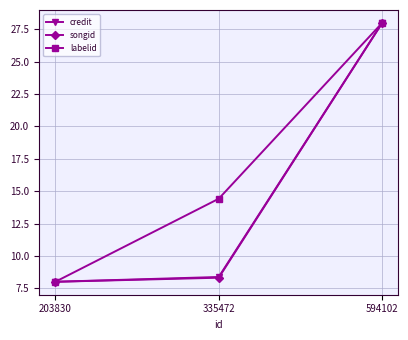

True or false: songid has a value of 8.0 at 203830.

True